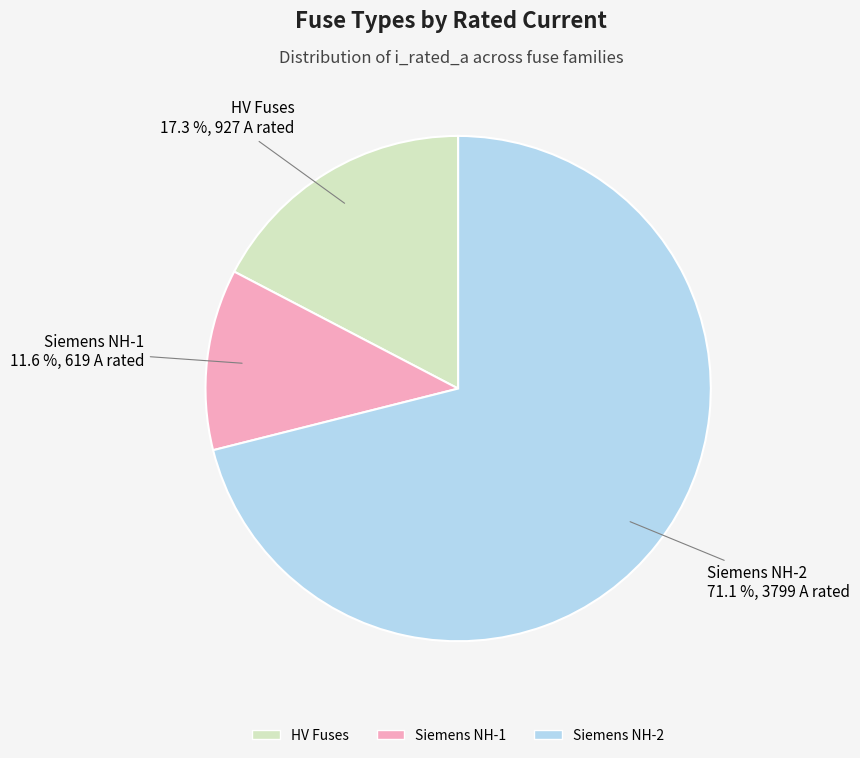

Does any single category account for the majority?

Yes